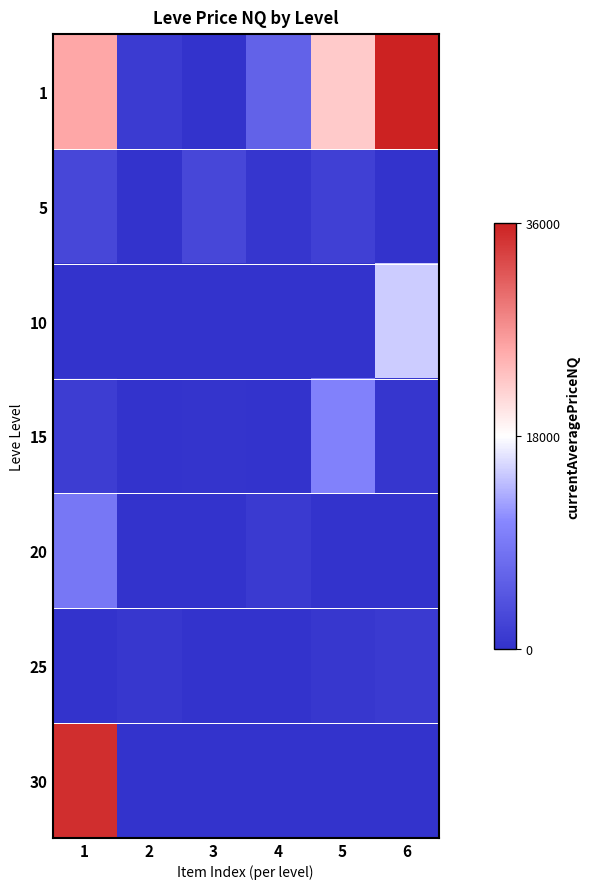

Reading left to right, extract all data points from this chart.

1: 1=25333	2=1128	3=0	4=6149	5=22466	6=36000
5: 1=2597	2=0	3=2650	4=500	5=1796	6=0
10: 1=0	2=0	3=0	4=0	5=0	6=14997
15: 1=1367	2=0	3=212	4=0	5=10016	6=500
20: 1=8780	2=0	3=0	4=1008	5=0	6=0
25: 1=0	2=600	3=0	4=0	5=668	6=1083
30: 1=35000	2=0	3=0	4=0	5=0	6=0